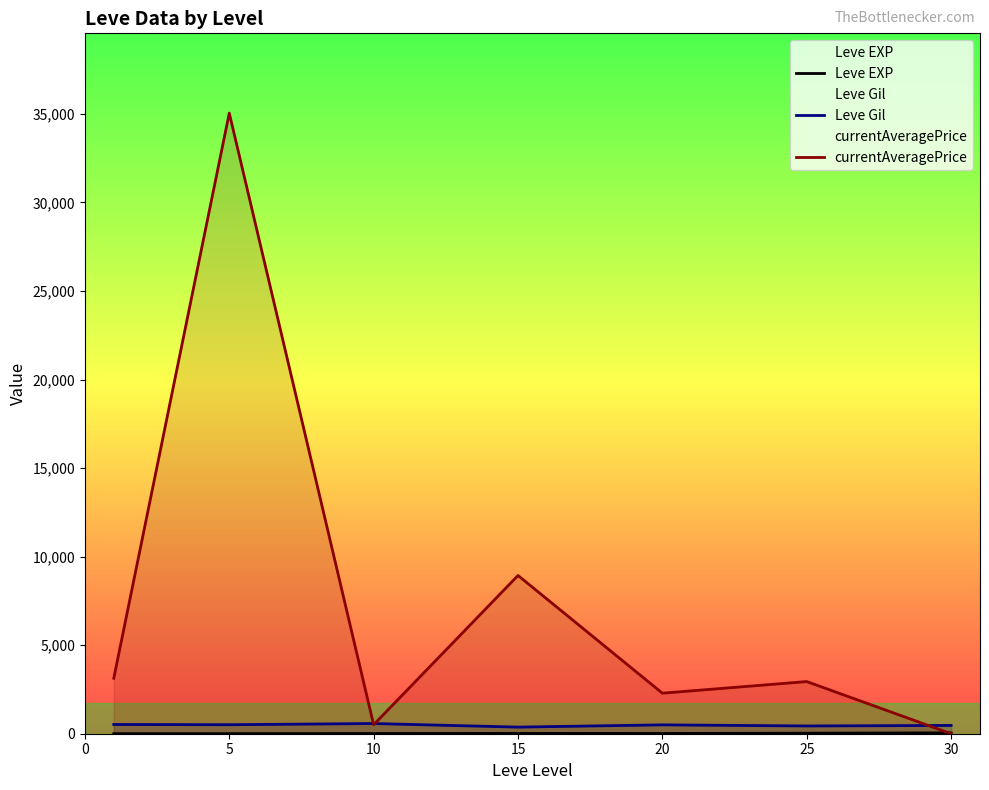

True or false: currentAveragePrice has more than 2 points higher than both neighbors.

True